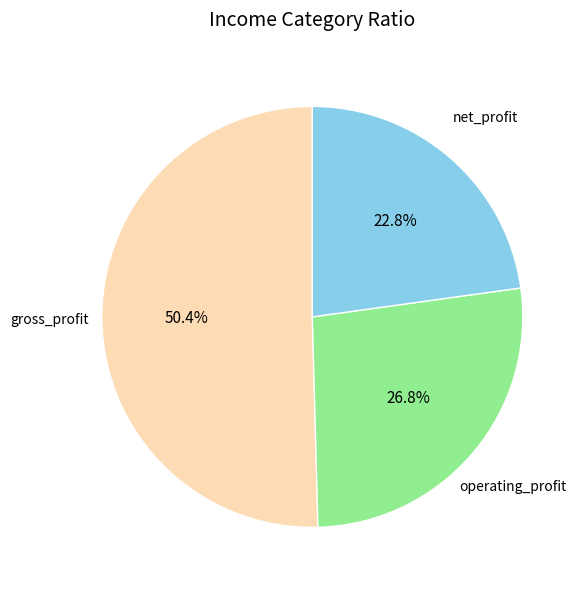

To the nearest percent, what is the difference between the operating_profit and gross_profit slice percentages?

24%